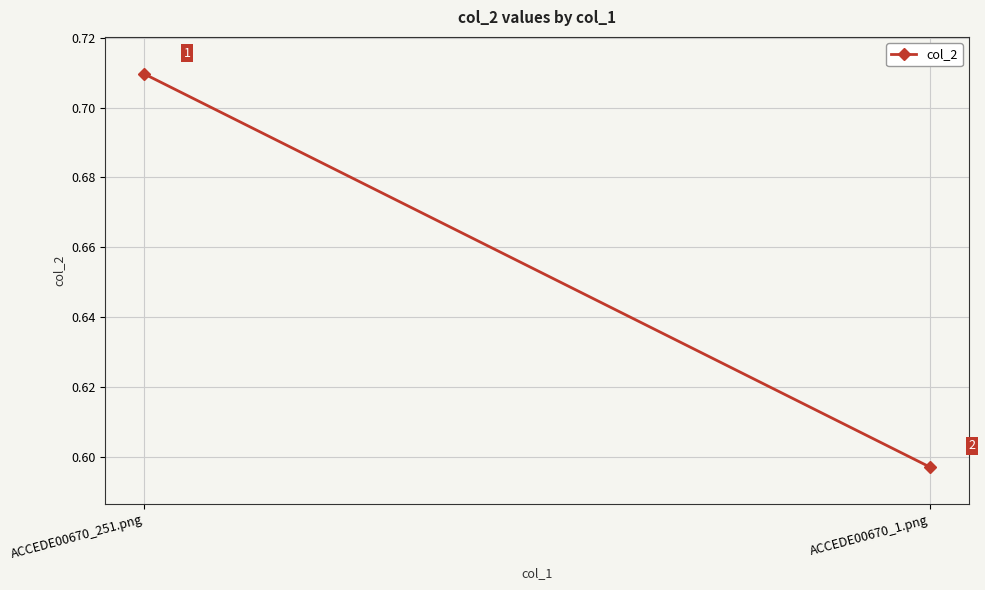

What is the label of the 1st point from the left?

ACCEDE00670_251.png